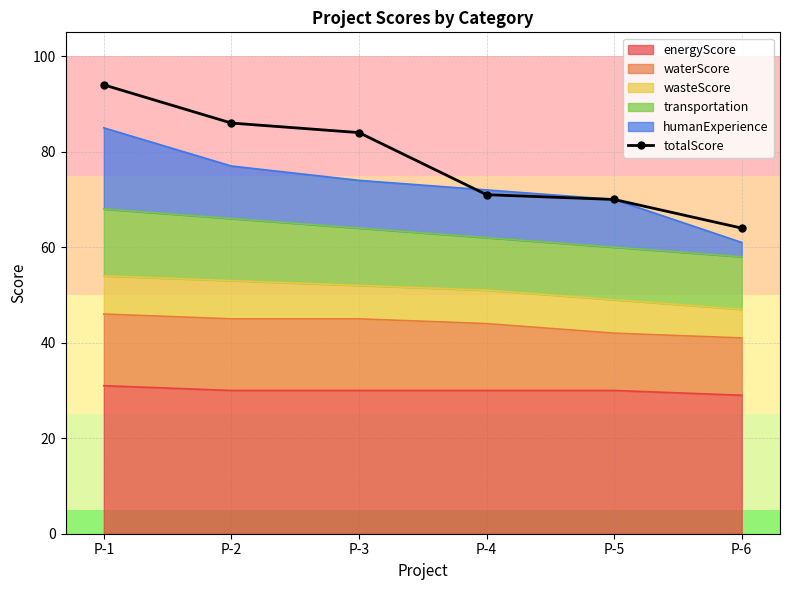

Reading right to left, what are all the values shown in this chart?

P-6=64	P-5=70	P-4=71	P-3=84	P-2=86	P-1=94